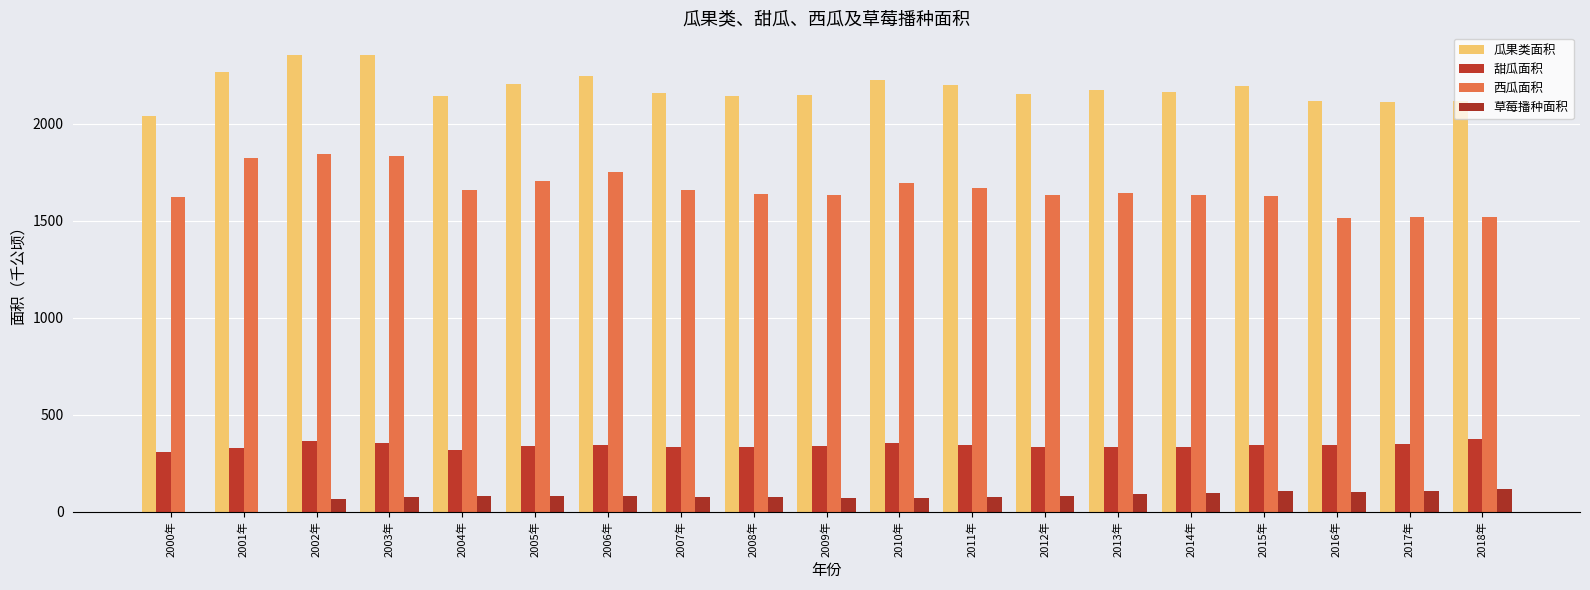

The 西瓜面积 series shows 1641.6 at 2013年. True or false?

True